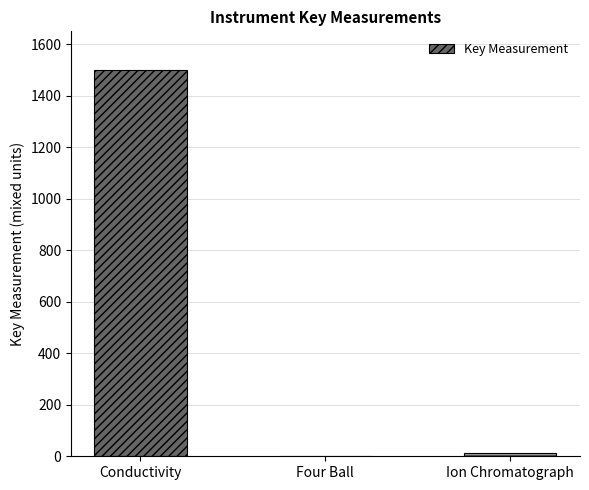

Reading left to right, what are all the values shown in this chart?

Conductivity=1500.0	Four Ball=0.8	Ion Chromatograph=12.5